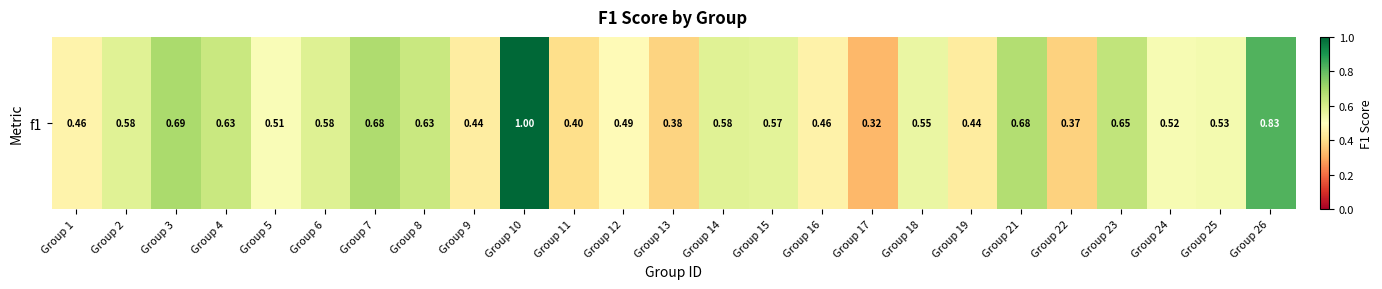

What is the approximate value at Group 10?

1.0